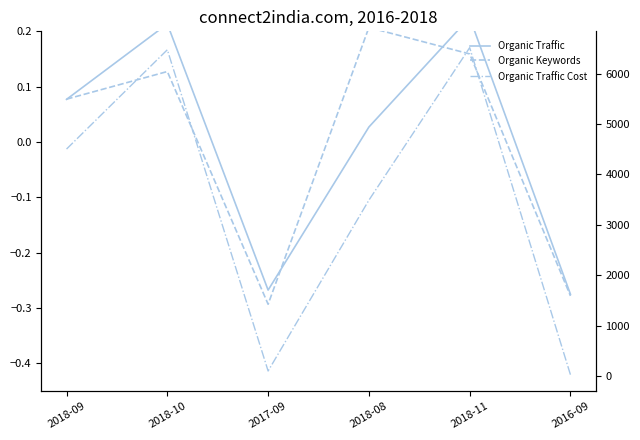

List the labels in order of Organic Traffic value, largest first.

2018-11, 2018-10, 2018-09, 2018-08, 2017-09, 2016-09